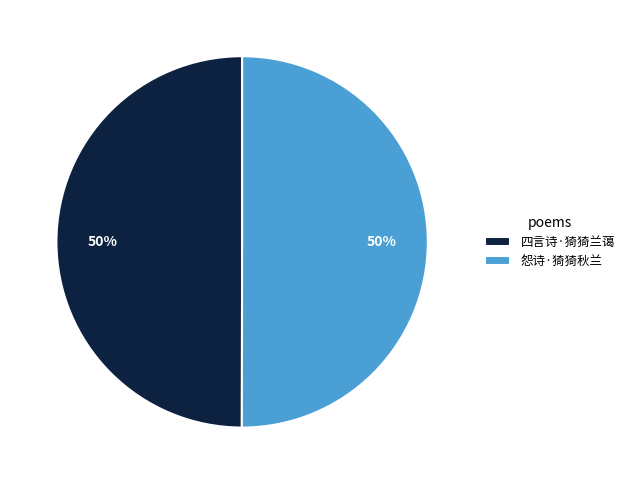

Is the sum of 四言诗·猗猗兰蔼 and 怨诗·猗猗秋兰 greater than half?

Yes